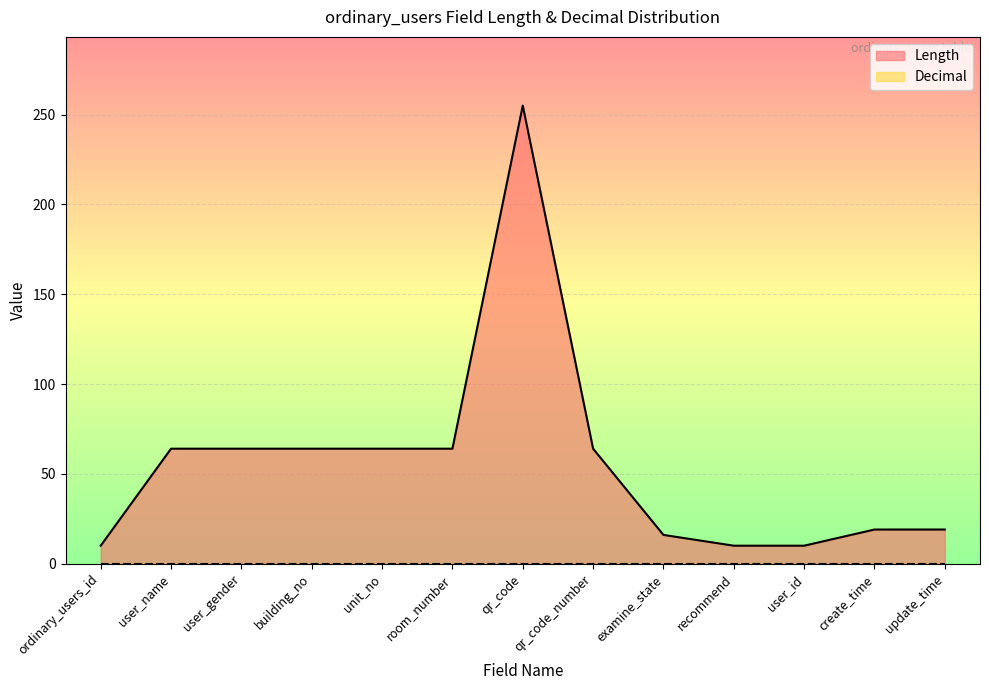

Rank the categories by value from highest to lowest.

qr_code, user_name, user_gender, building_no, unit_no, room_number, qr_code_number, create_time, update_time, examine_state, ordinary_users_id, recommend, user_id